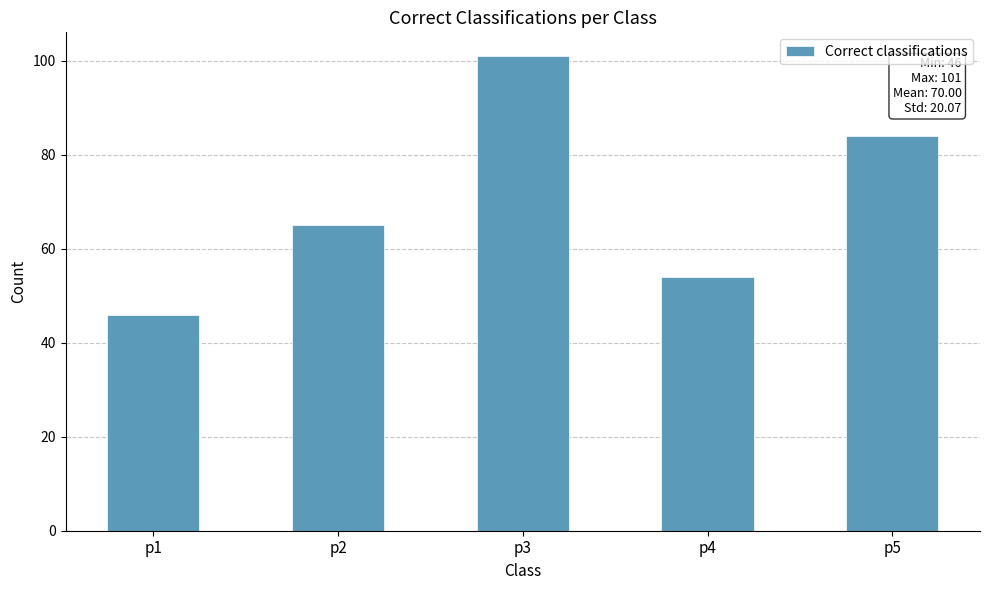

Which category has the highest value across all series?

p3